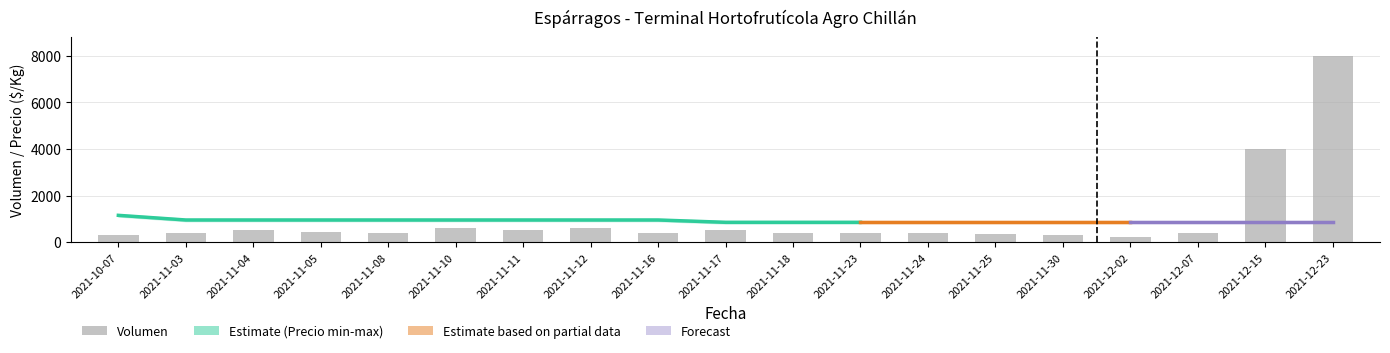

Between 2021-11-30 and 2021-11-25, which is larger?

2021-11-25